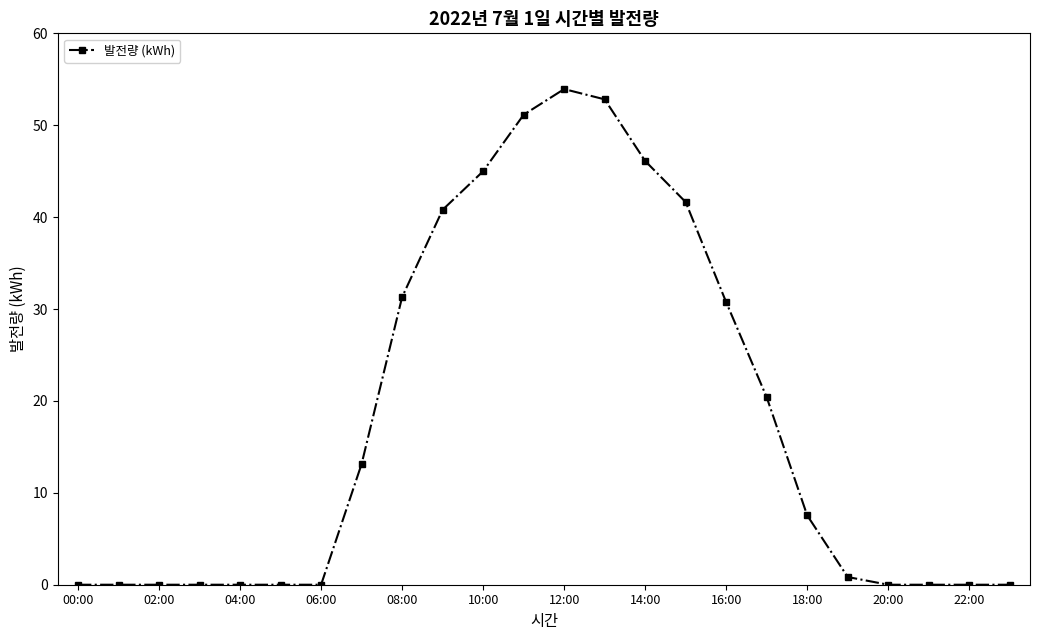

Reading right to left, what are all the values shown in this chart?

0.0	0.0	0.0	0.0	0.8	7.5	20.4	30.7	41.6	46.1	52.8	53.9	51.1	45.0	40.8	31.3	13.1	0.0	0.0	0.0	0.0	0.0	0.0	0.0